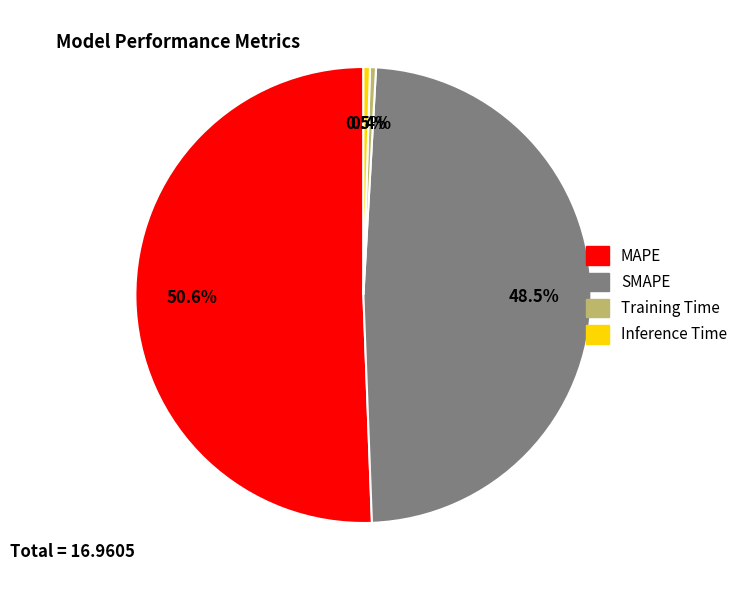

How much of the chart is everything except Training Time?

99.6%